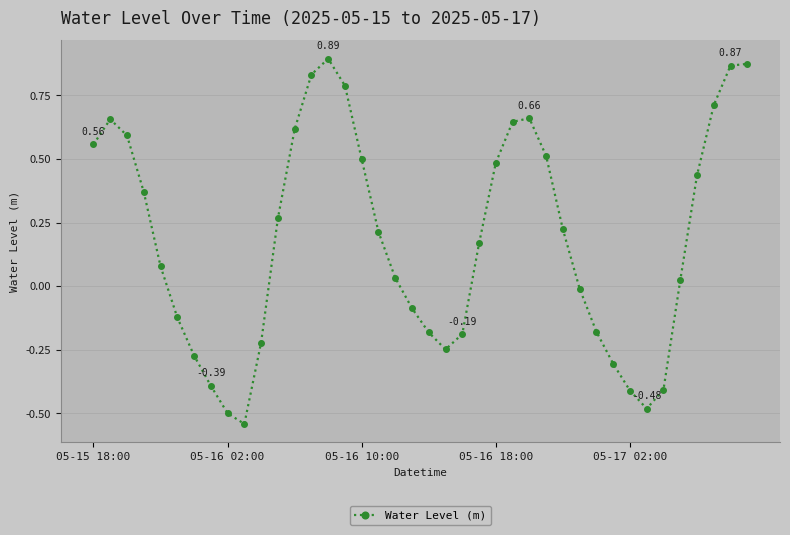

What is the sum of all values?

7.5